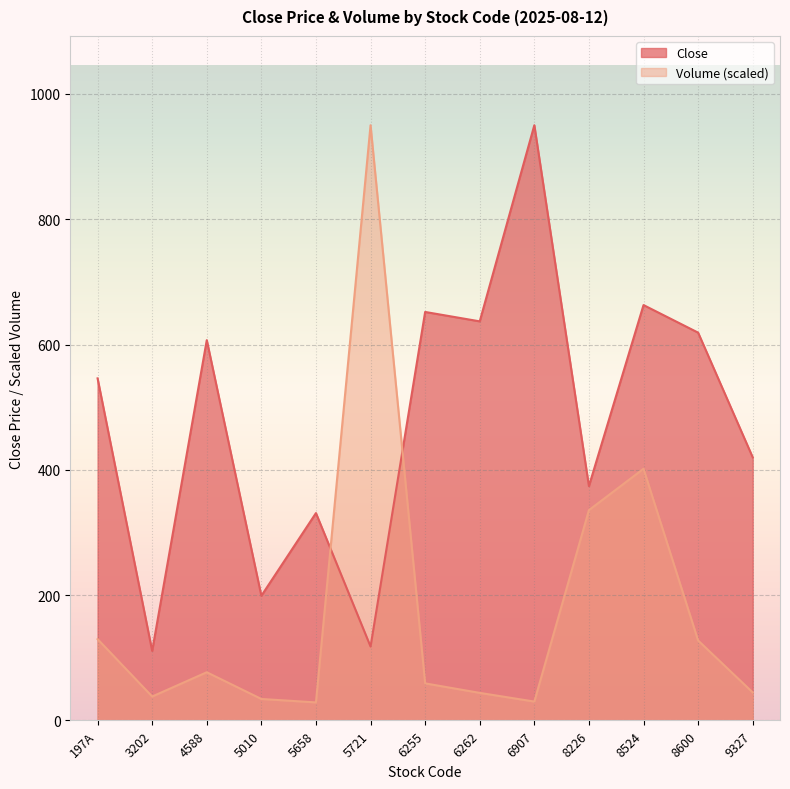

True or false: Volume has more than 0 points higher than both neighbors.

True